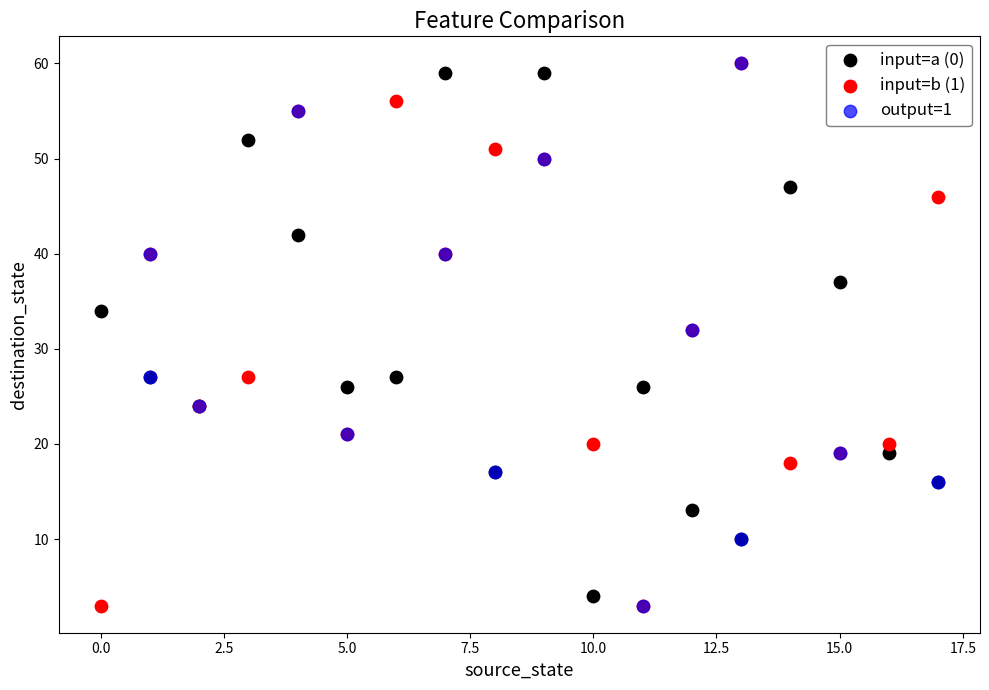

What are all the series names shown in the legend?

input=a (0), input=b (1), output=1